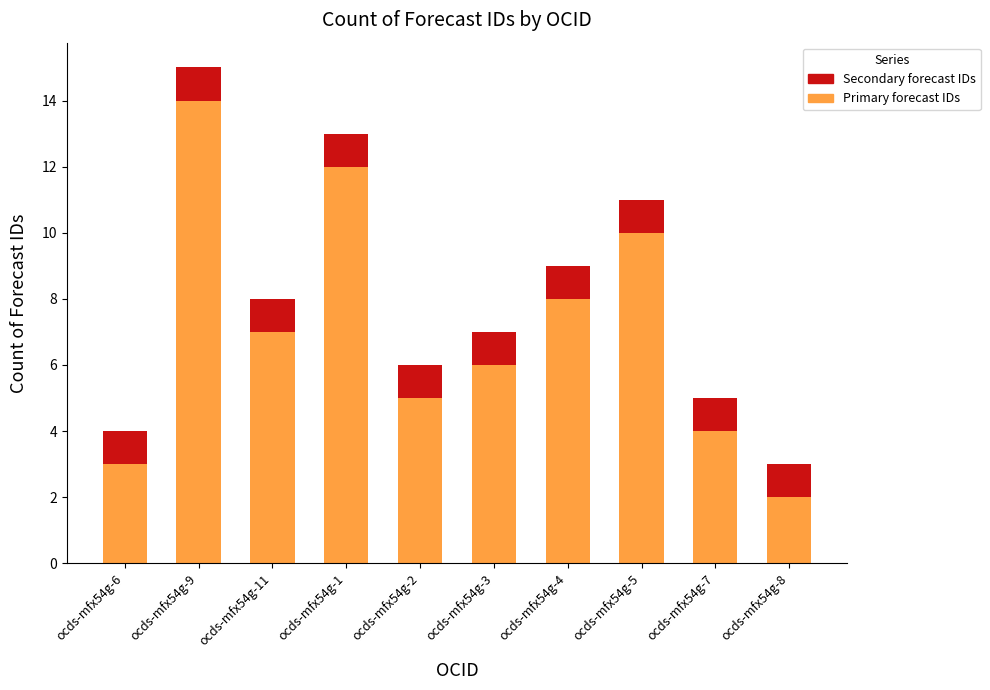

How many distinct data groups are displayed?

2